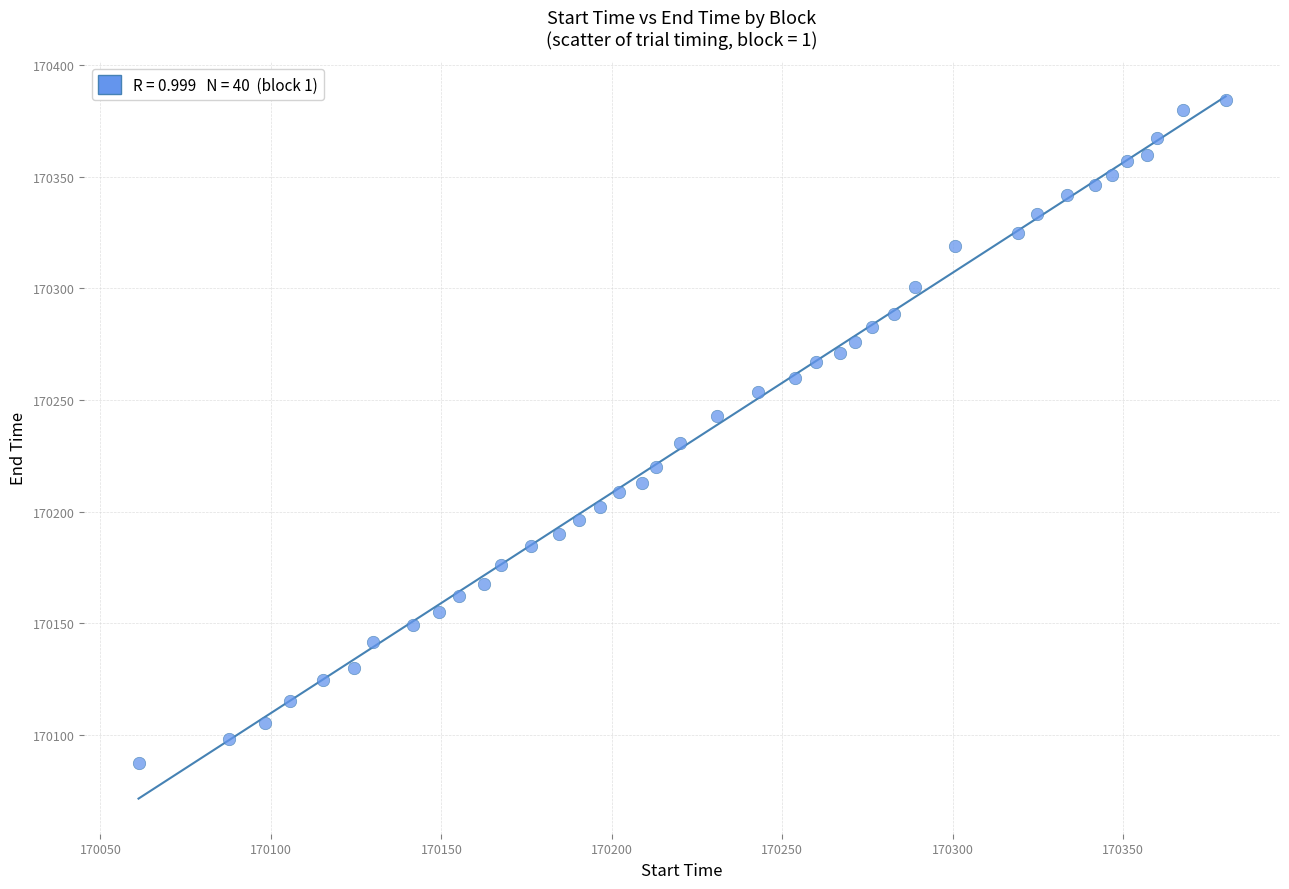

What is the range of Y values (max minus min)?

296.7